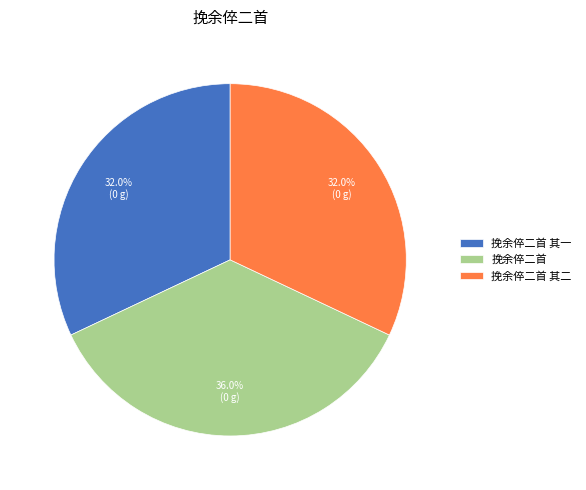

What percentage is the 挽余倅二首 其一 slice, to the nearest percent?

32%